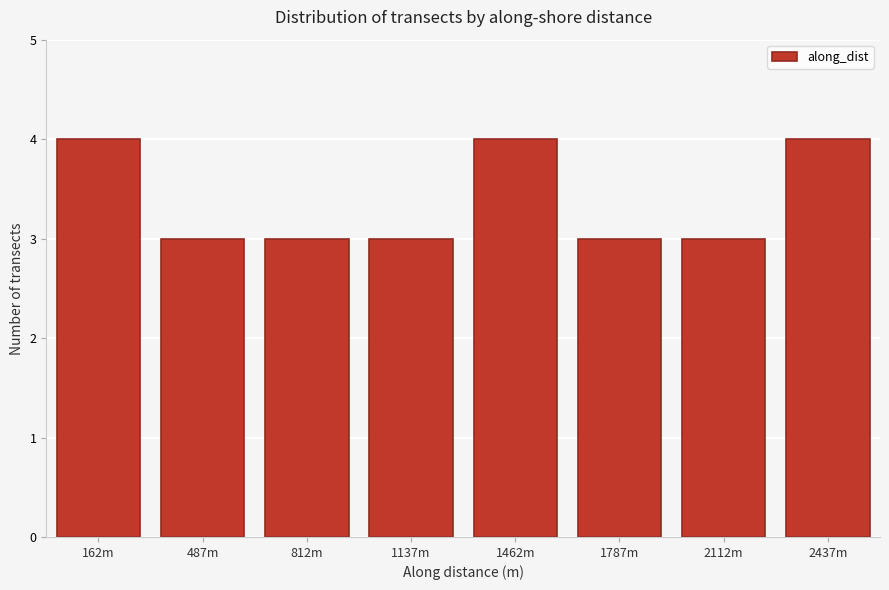

Reading left to right, what are all the values shown in this chart?

4	3	3	3	4	3	3	4